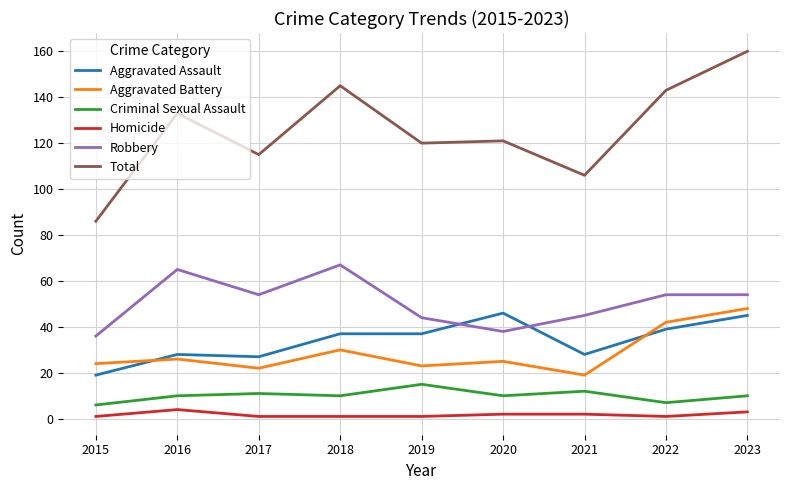

What is the smallest value displayed?

1